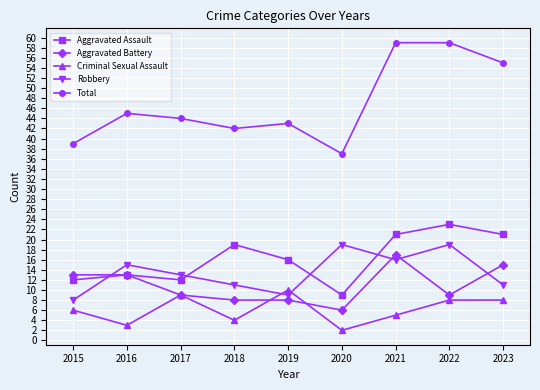

How many interior local valleys does the Criminal Sexual Assault series have?

3